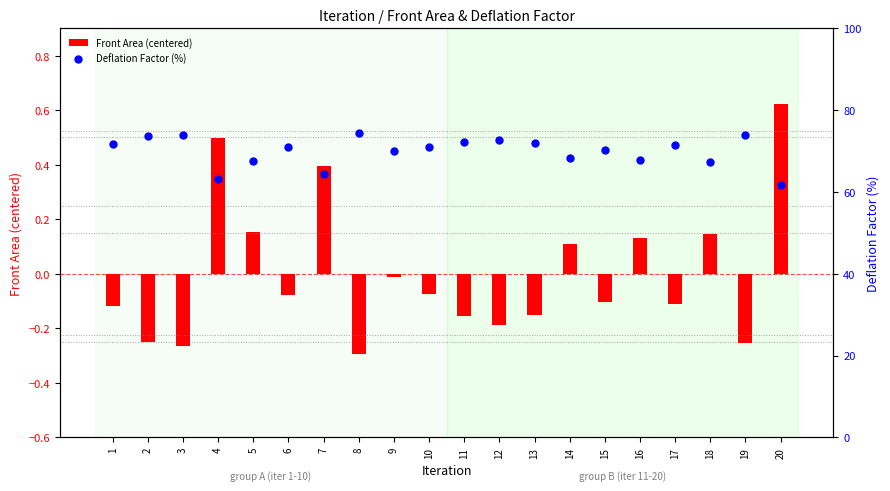

What are all the series names shown in the legend?

Front Area (centered), Deflation Factor (%)